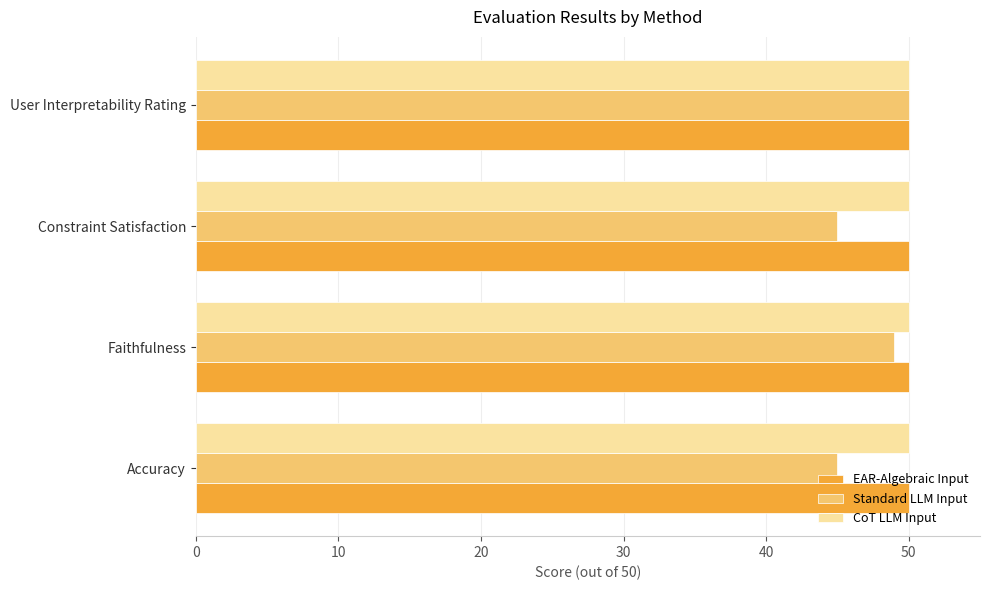

What is the average value of the Standard LLM Input series?

47